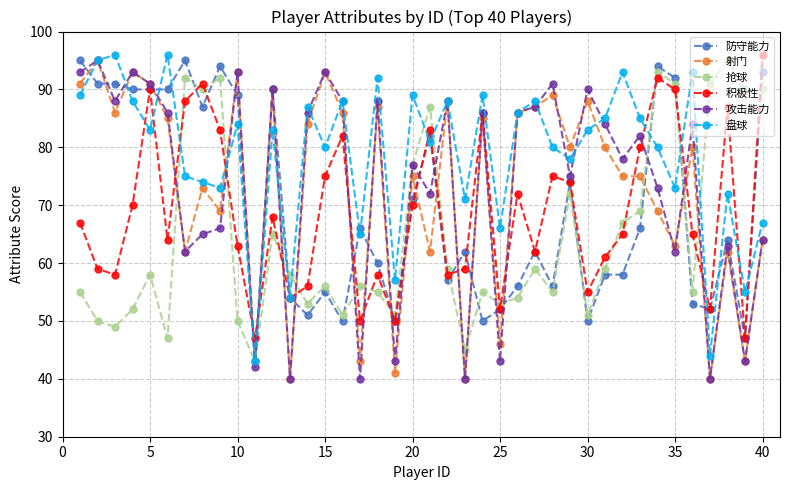

Count the number of data series in this chart.

6